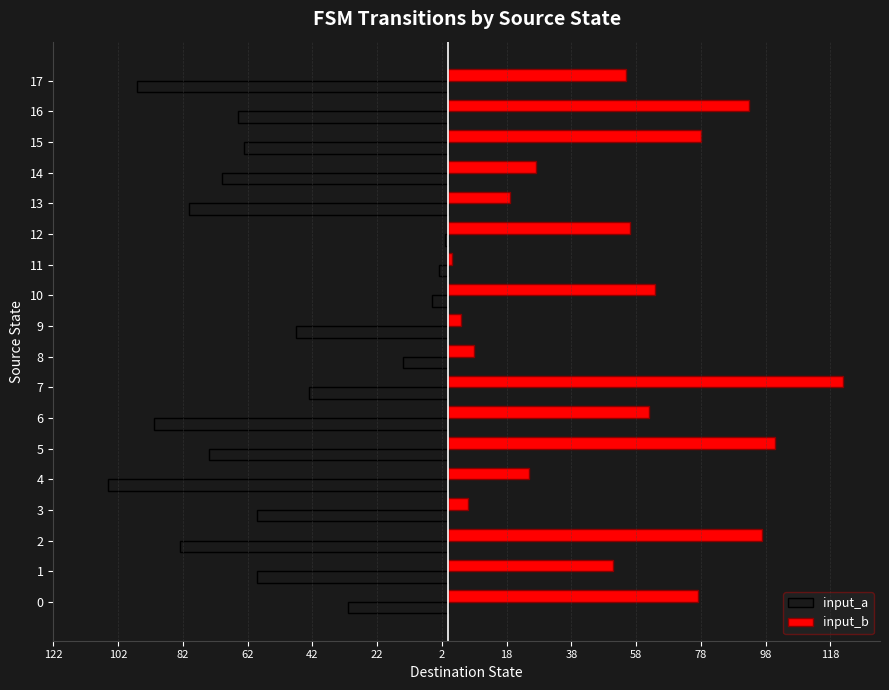

What are all the series names shown in the legend?

input_a, input_b